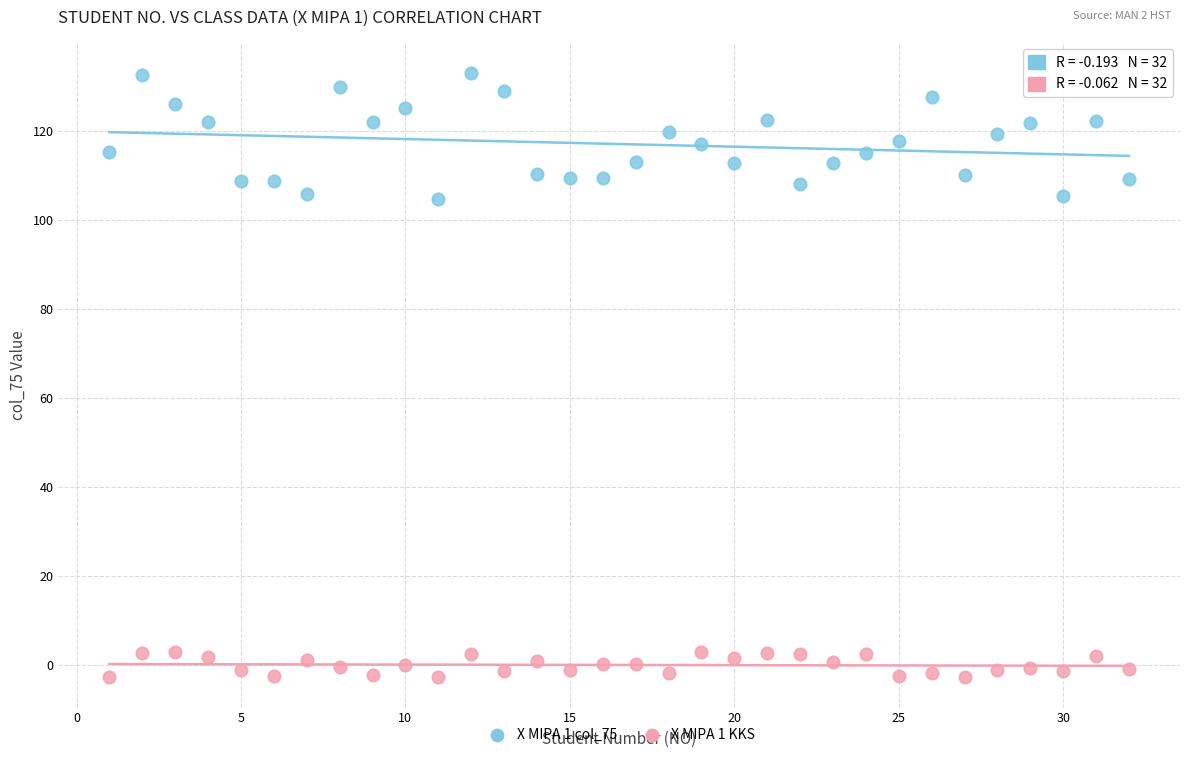

Across all data points, what is the range of X values (max minus min)?

31.0